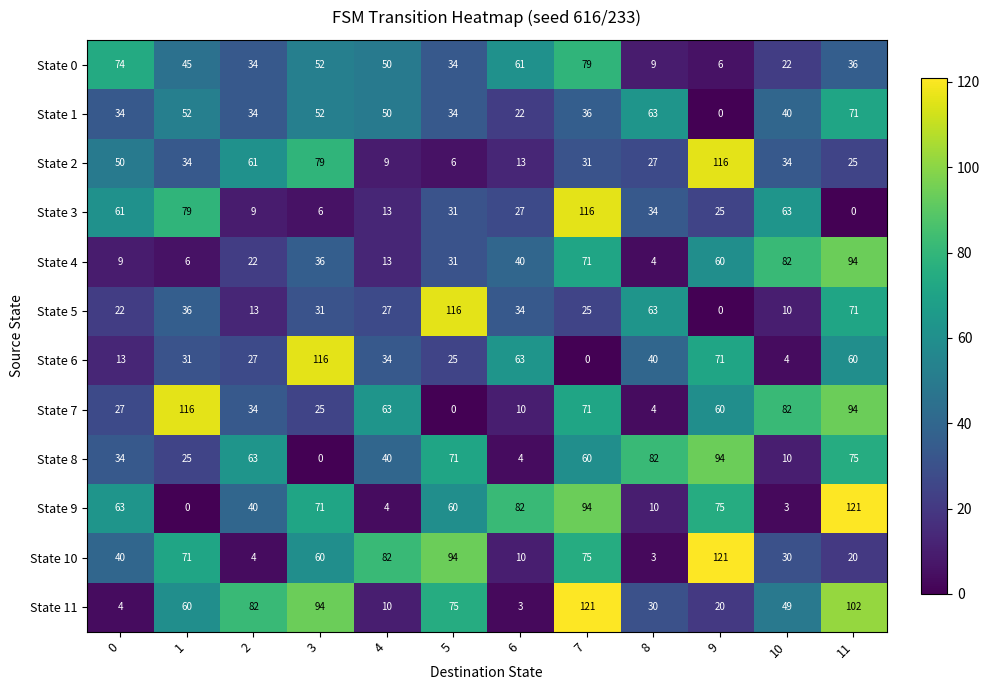

How many positive values does the State 7 series have?

11